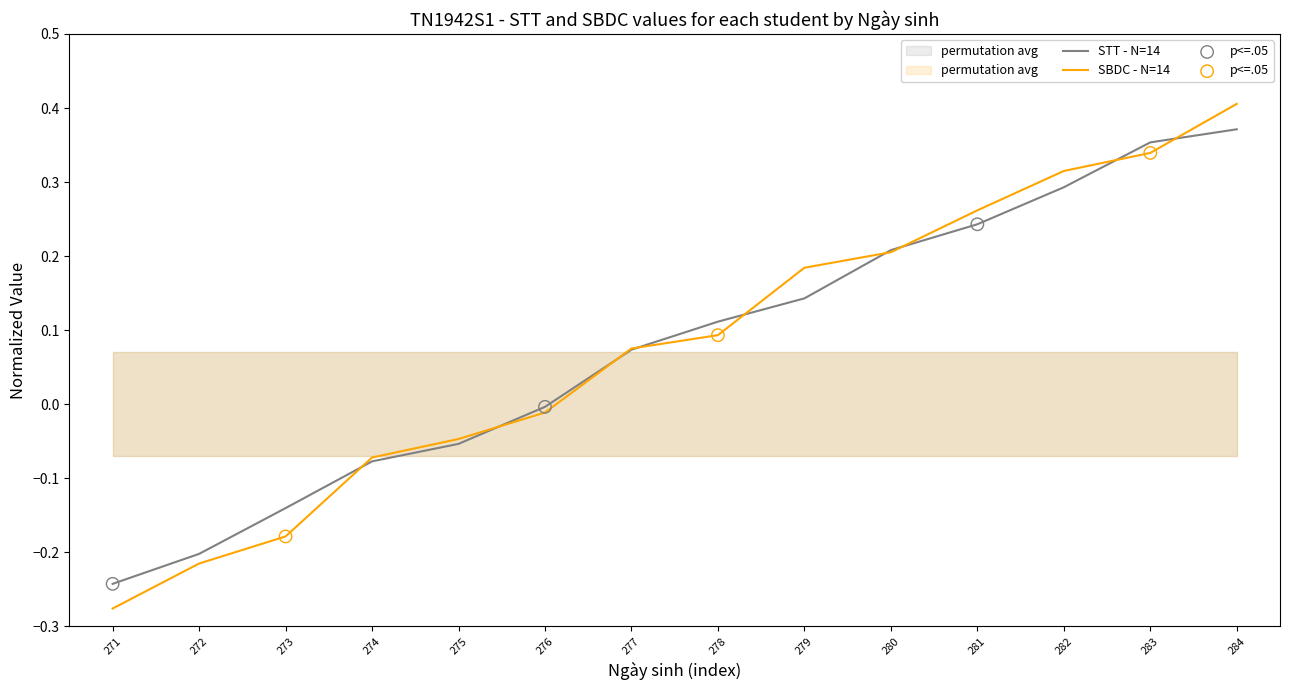

Which series has the largest total across all categories?

SBDC